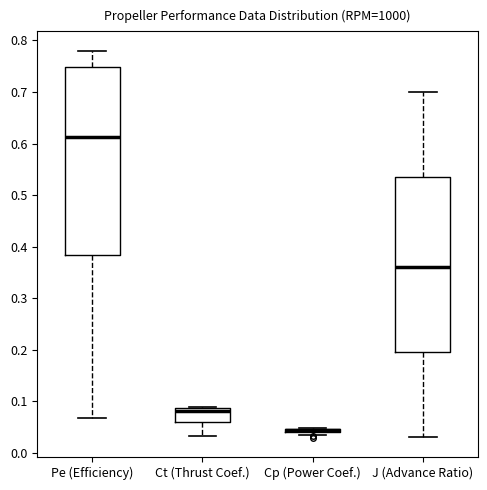

Where does the upper whisker of the box for J (Advance Ratio) end on the y-axis? The values are not printed on the chart, so give them approximately, as read against the axis.

0.70